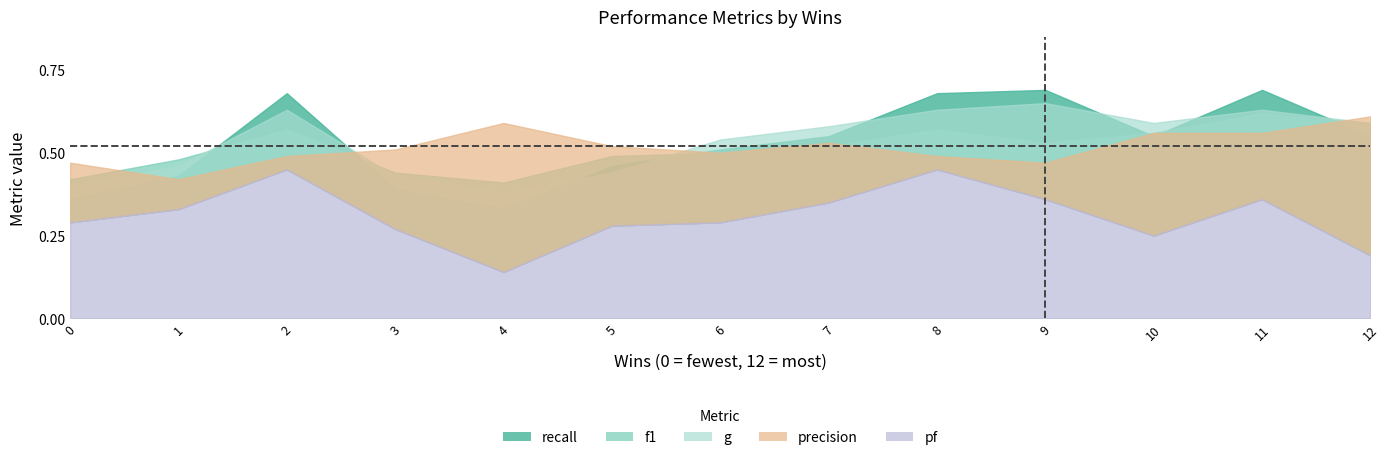

Which series has the largest range (max minus min)?

recall